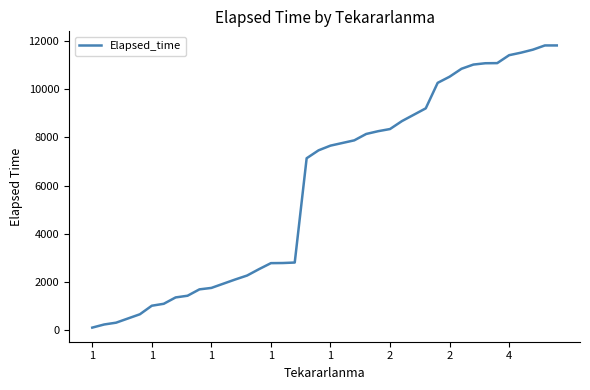

What is the greatest value displayed?

11825